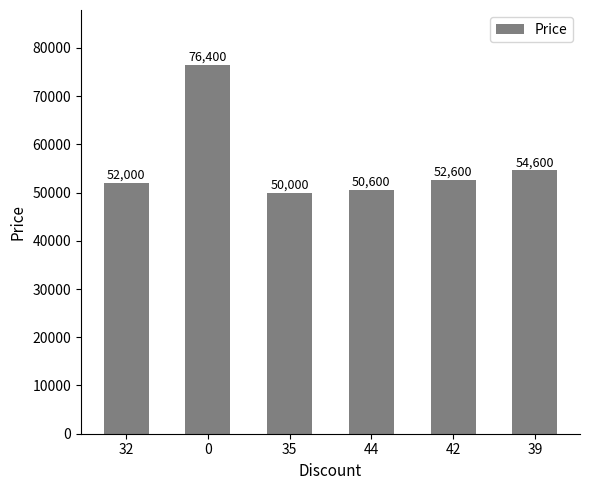

What is the ratio of the value at 39 to the value at 0?

0.7